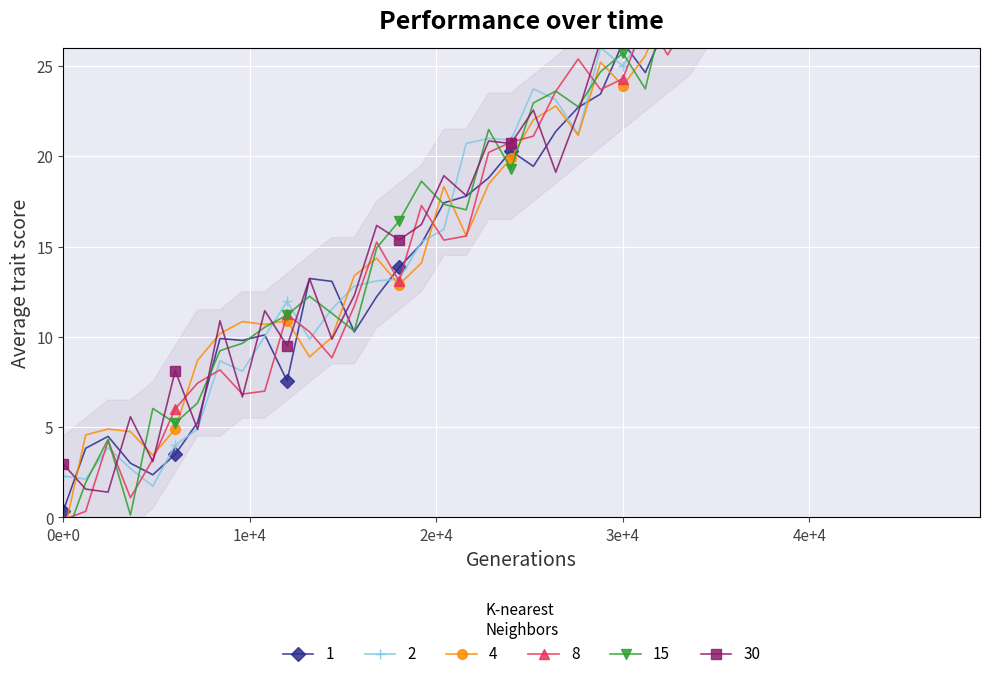

Read the x value at 0e+0.

3.0